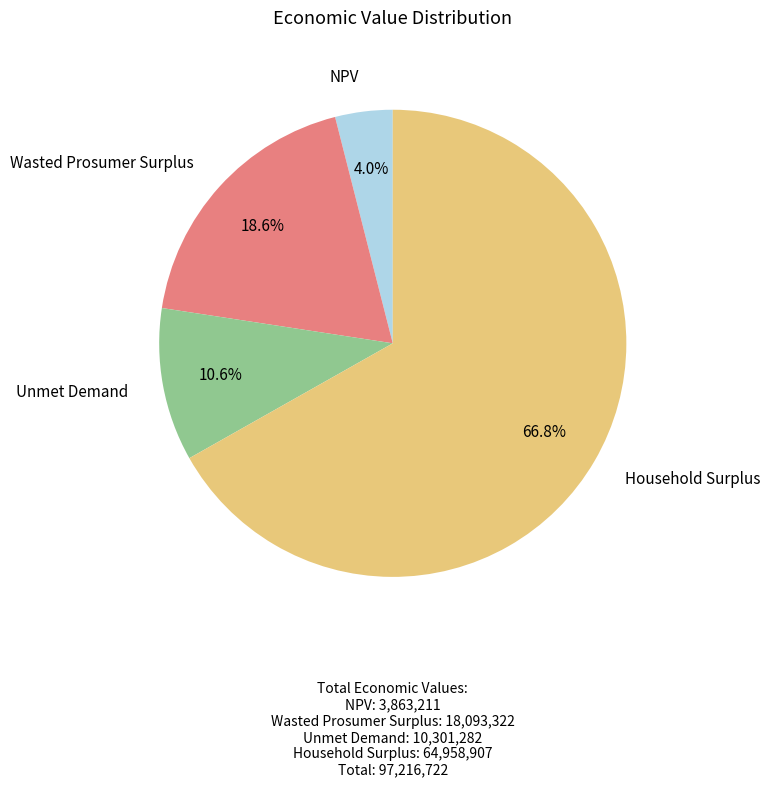

To the nearest percent, what is the difference between the largest and smallest slice percentages?

63%